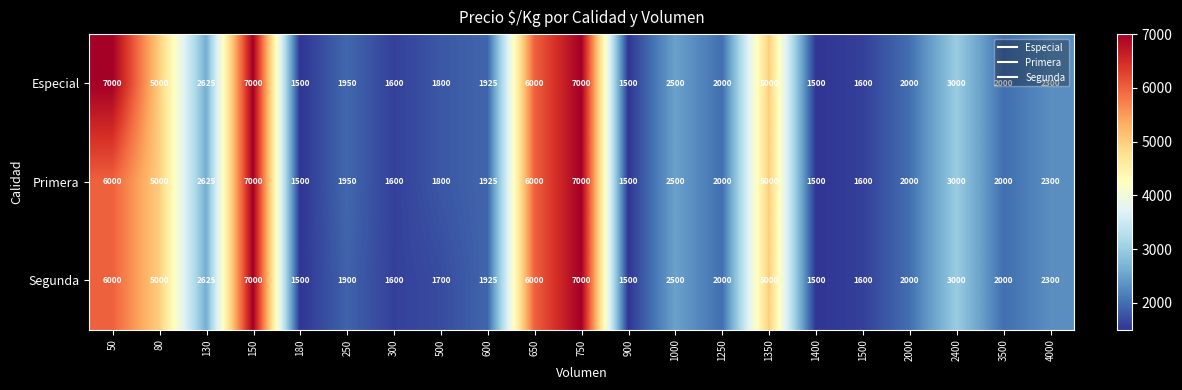

What is the smallest value displayed?

1500